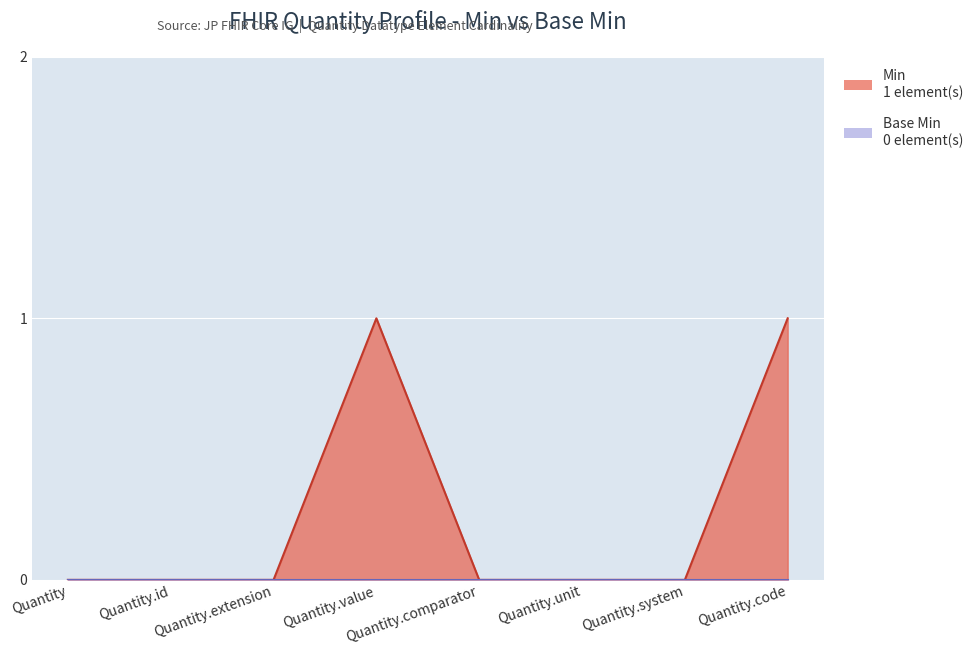

At which label is the value closest to 0?

Quantity